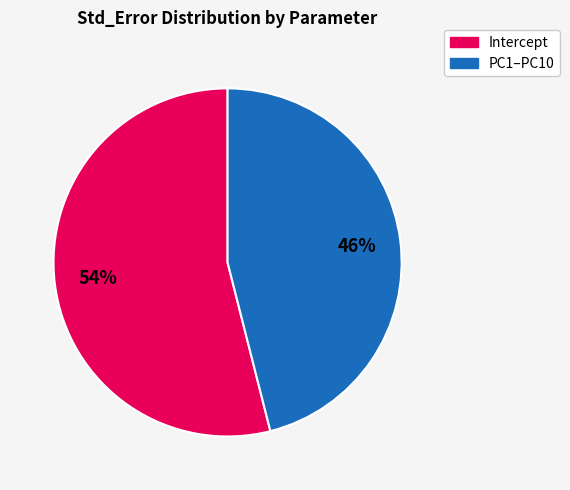

Count the number of slices in the pie.

2